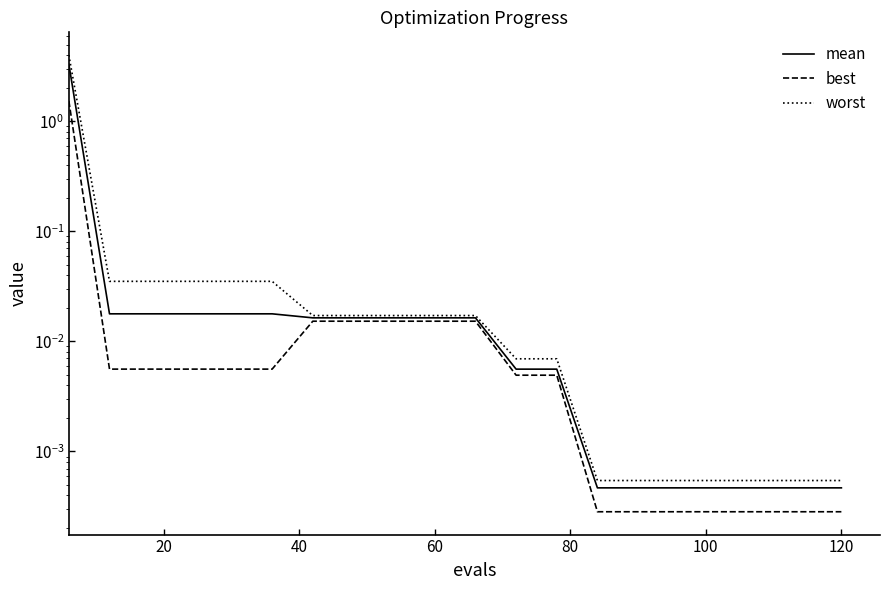

True or false: best and worst cross at least once.

False